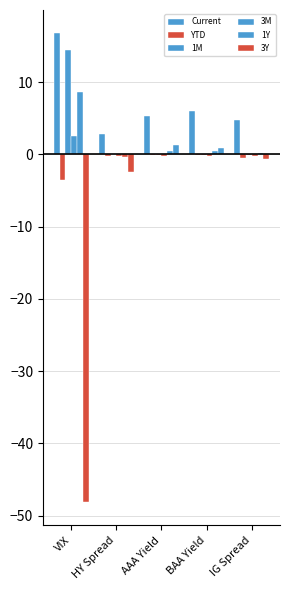

How many data points does each series have?

5